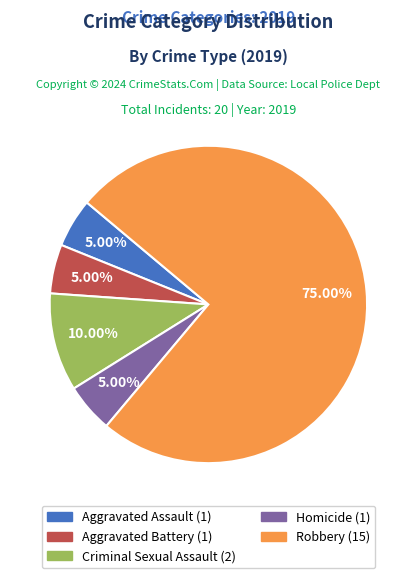

To the nearest percent, what portion does Homicide represent?

5%